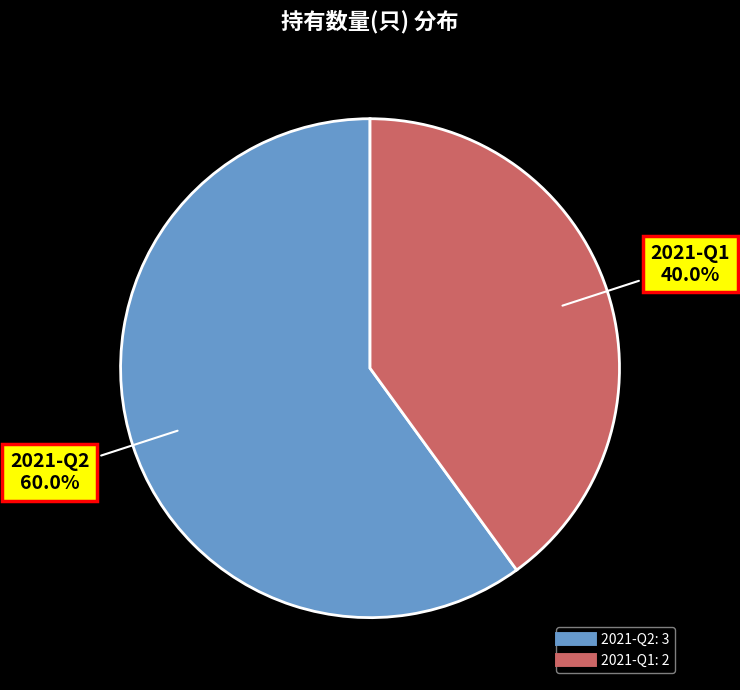

To the nearest percent, what is the average slice percentage?

50%